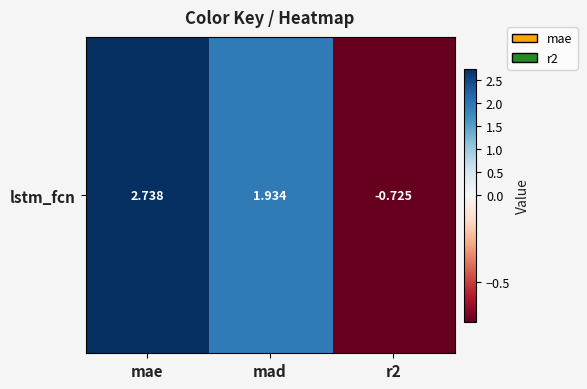

What is the minimum value shown in the chart?

-0.7